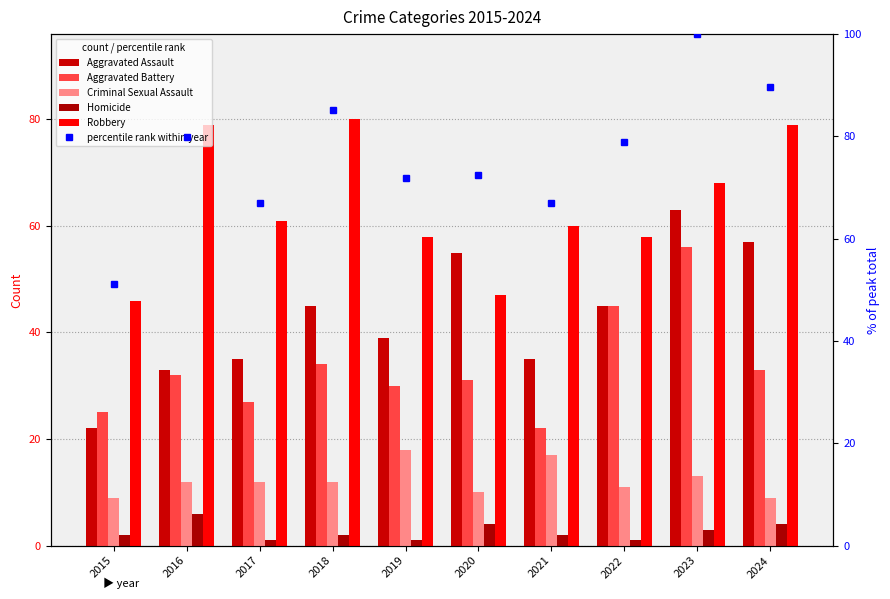

What is the difference between the percentile rank within year values at 2024 and 2016?

9.9